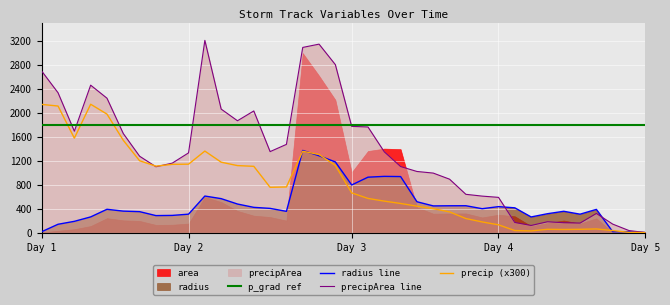

What is the maximum value for radius line?

1372.9